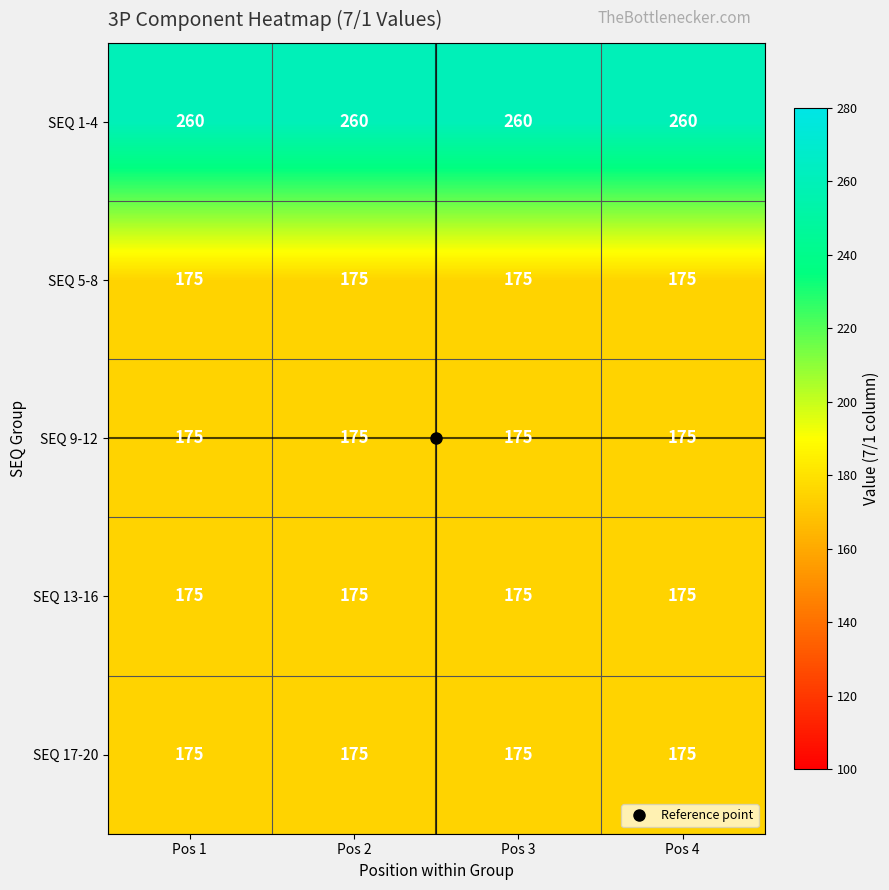

True or false: SEQ 9-12 has a value of 274 at Pos 1.

False